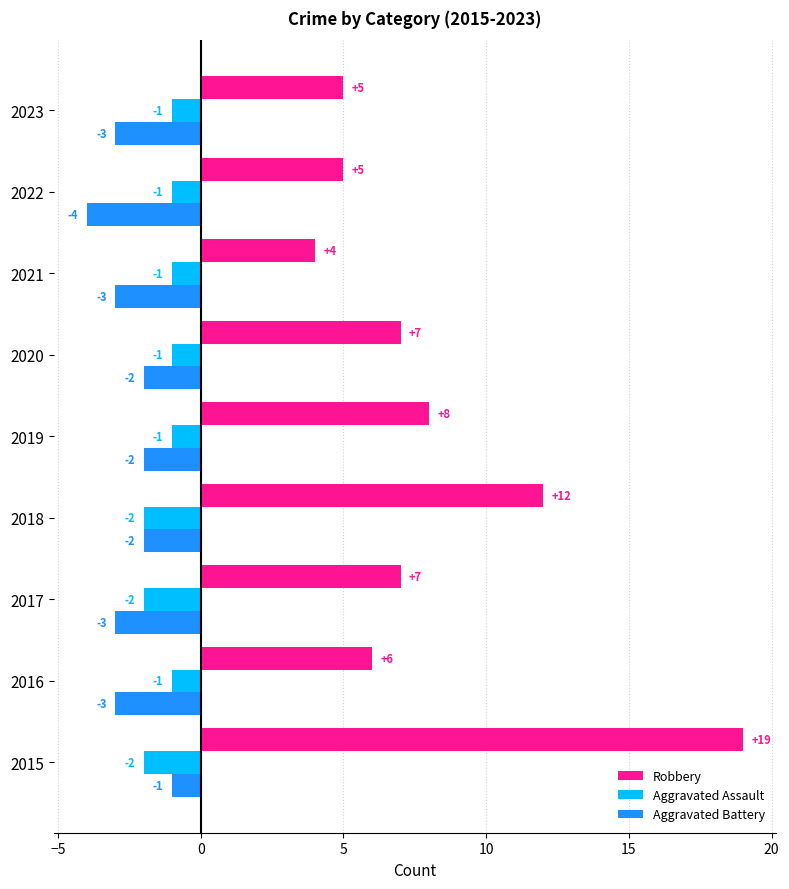

What is the sum of the Aggravated Battery values at 2016 and 2021?

-6